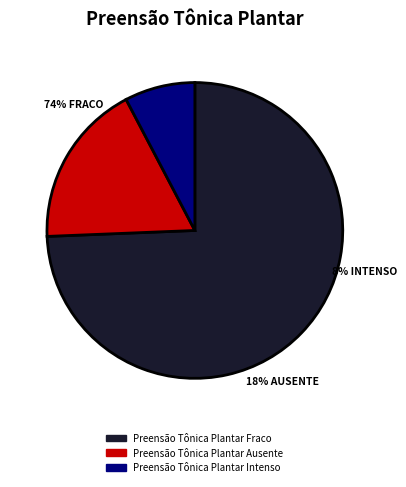

Between Preensão Tônica Plantar Fraco and Preensão Tônica Plantar Ausente, which is larger?

Preensão Tônica Plantar Fraco